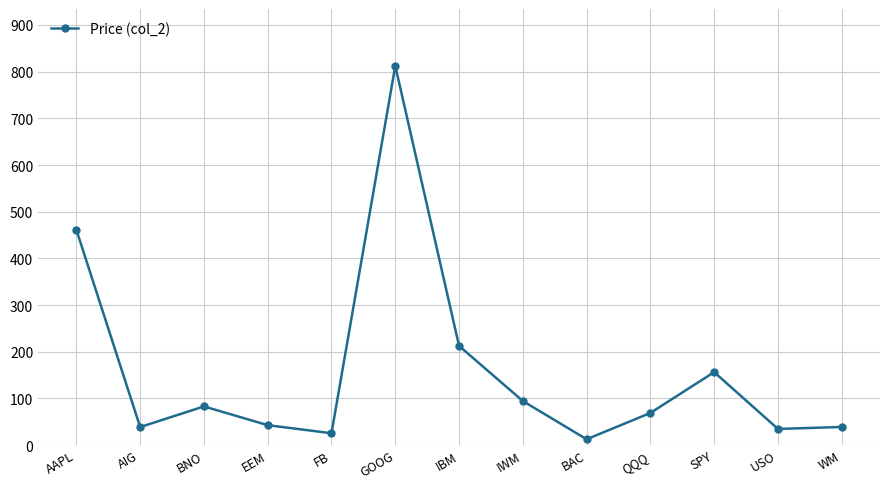

True or false: the data shows 128.5 at IWM.

False